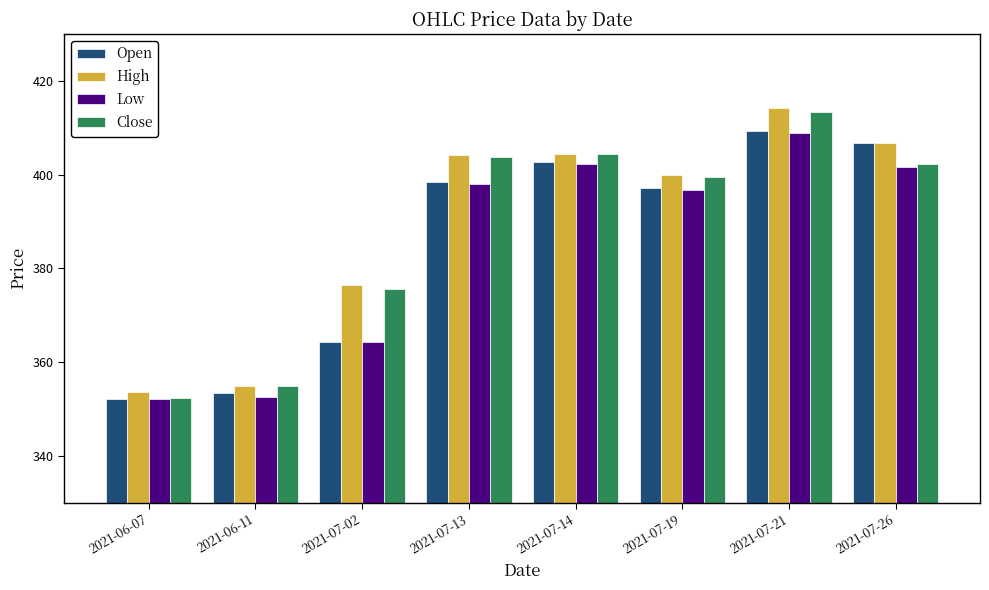

Does the chart contain stacked bars?

No